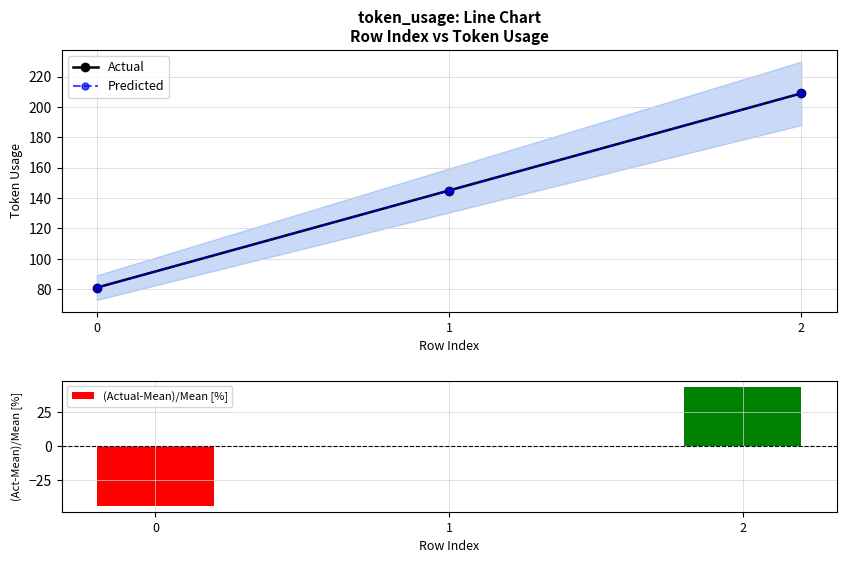

Reading left to right, extract all data points from this chart.

Actual: 0=81.0	1=145.0	2=209.0
Predicted: 0=81.0	1=145.0	2=209.0
(Actual-Mean)/Mean [%]: 0=-44.1	1=0.0	2=44.1